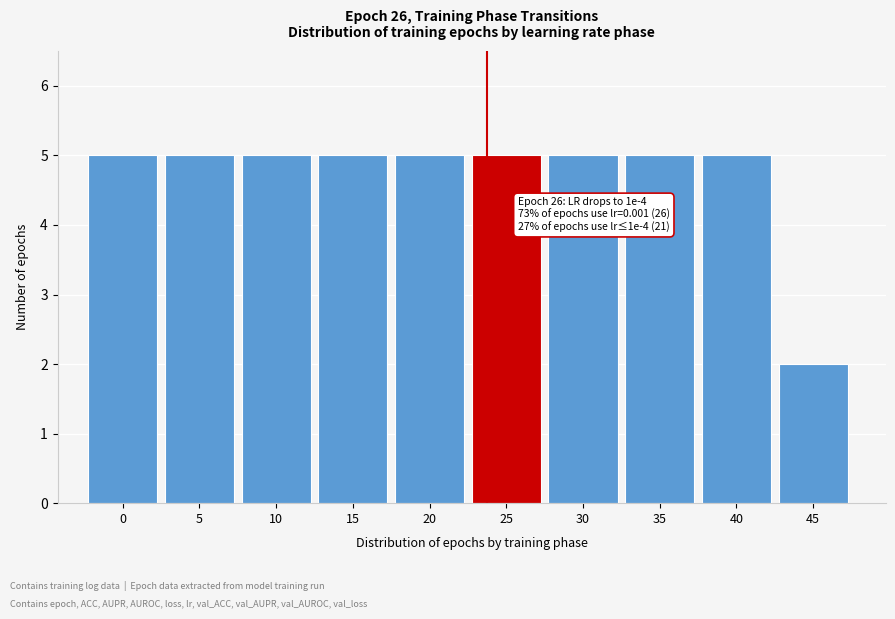

Reading left to right, list all the values displayed in this chart.

5	5	5	5	5	5	5	5	5	2